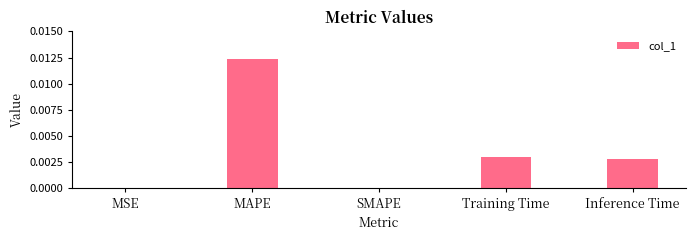

The chart shows a value of 0.0 at SMAPE. True or false?

True